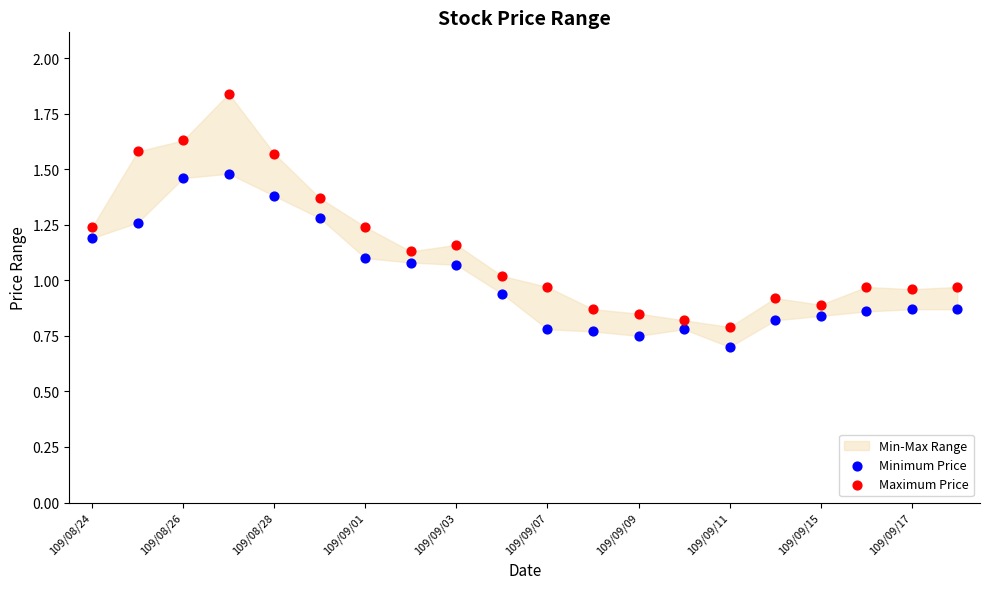

Which series contains the highest Y value?

Maximum Price